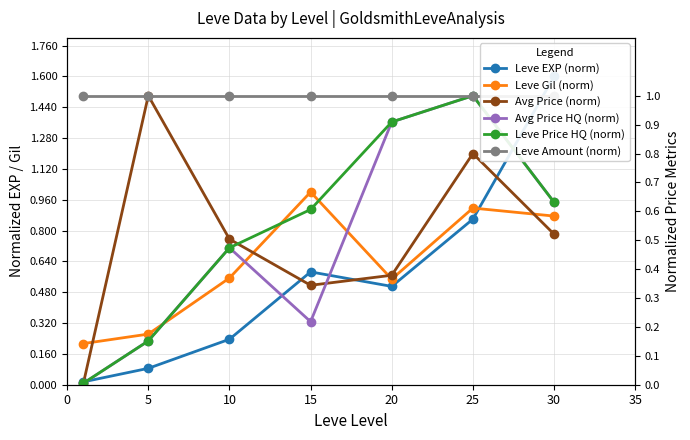

True or false: Leve EXP (norm) and Leve Gil (norm) cross at least once.

True